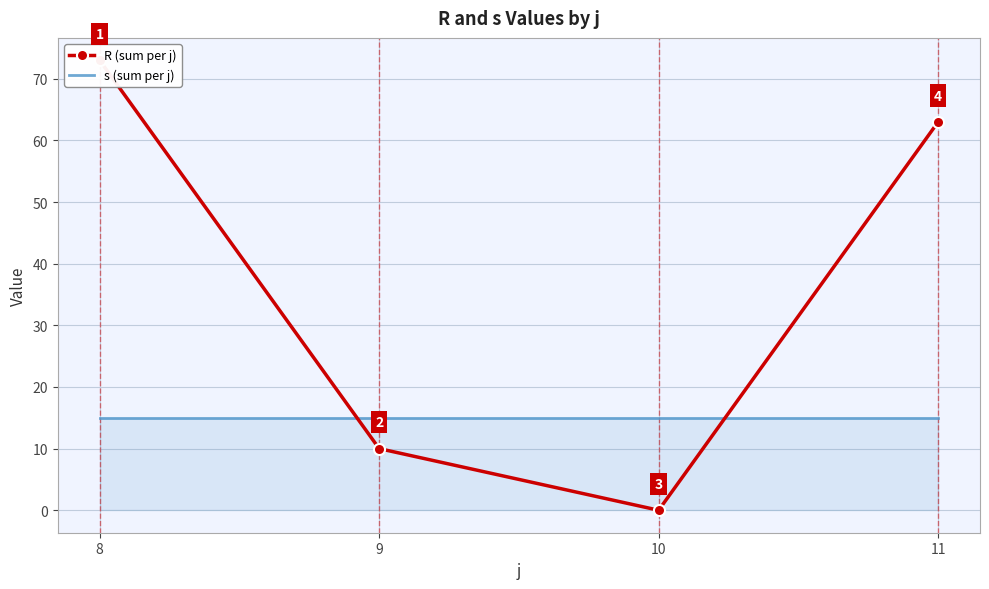

Which series has the largest total across all categories?

R (sum per j)